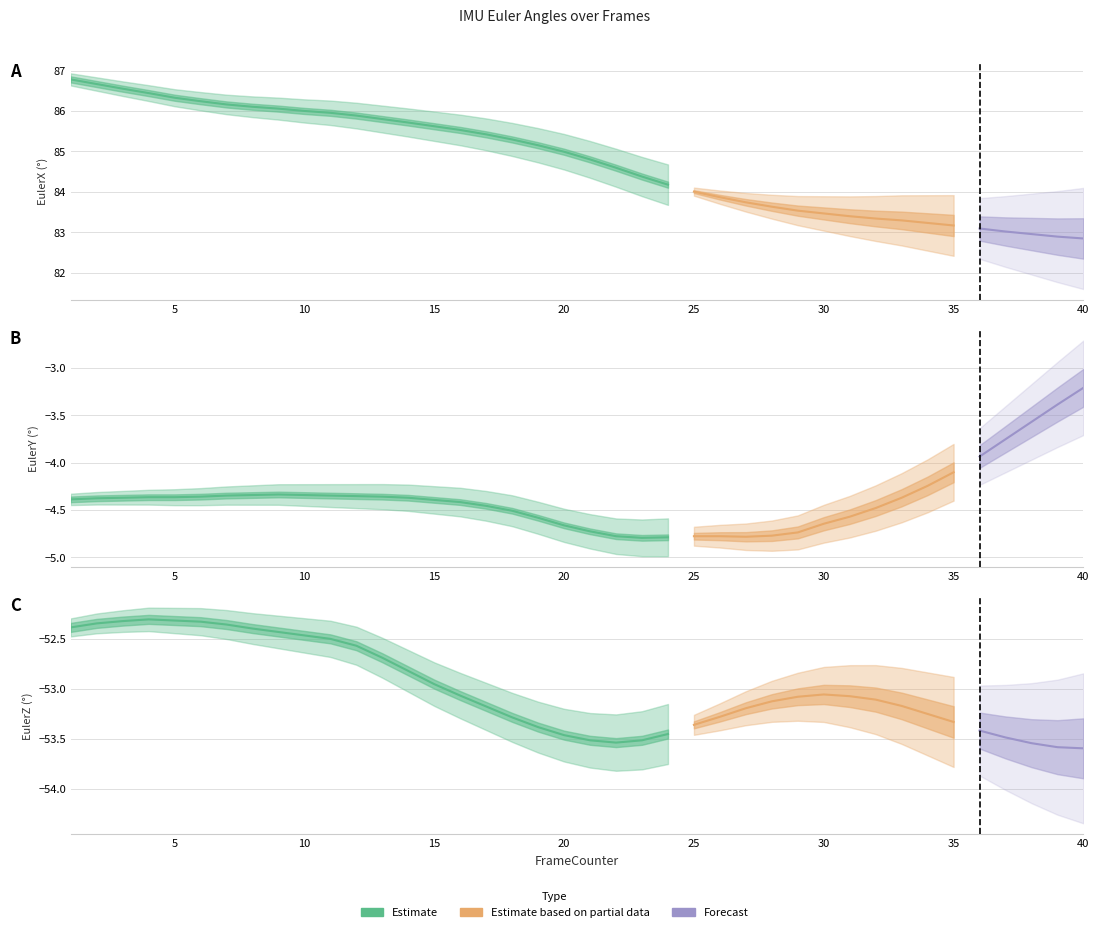

True or false: EulerZ and EulerY intersect in this chart.

False